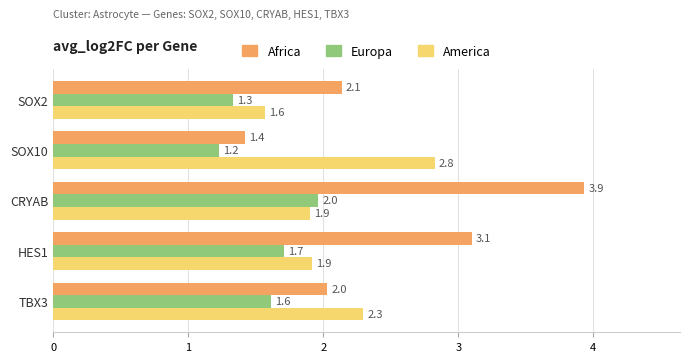

Which series has the largest range (max minus min)?

Africa